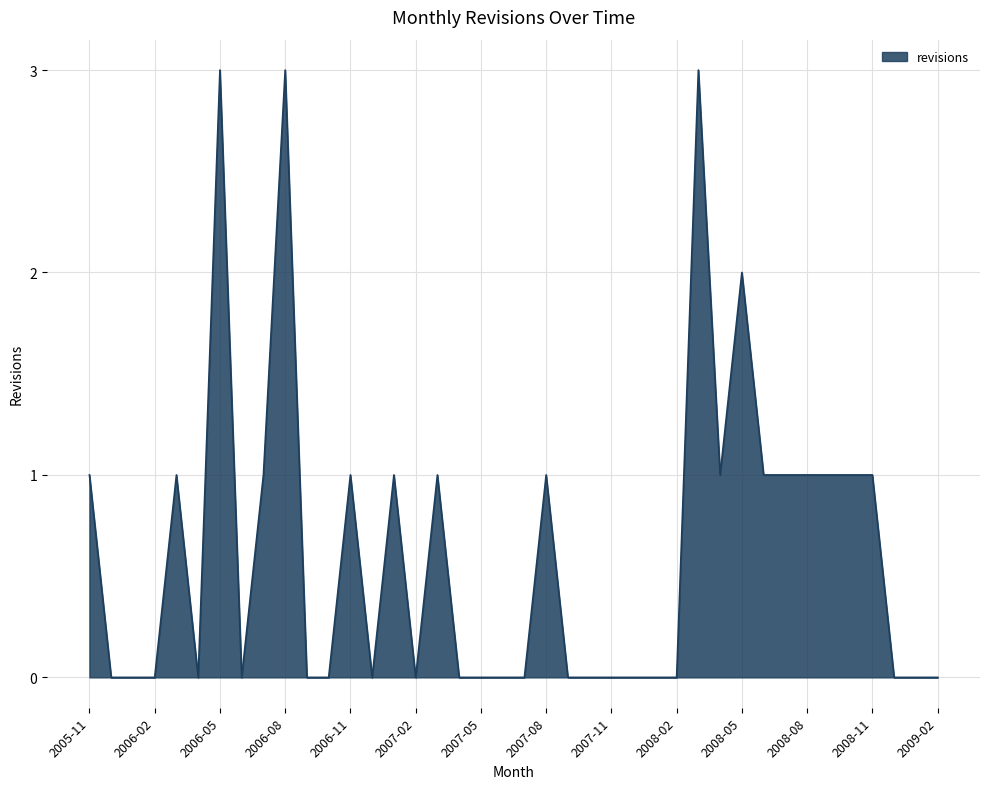

What is the difference between the maximum and minimum values?

3